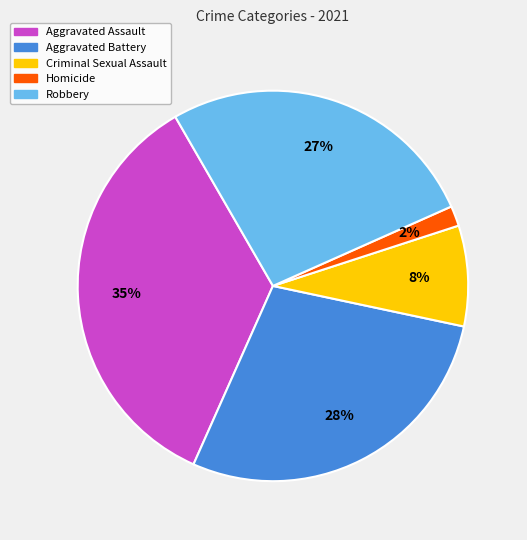

Count the number of slices in the pie.

5